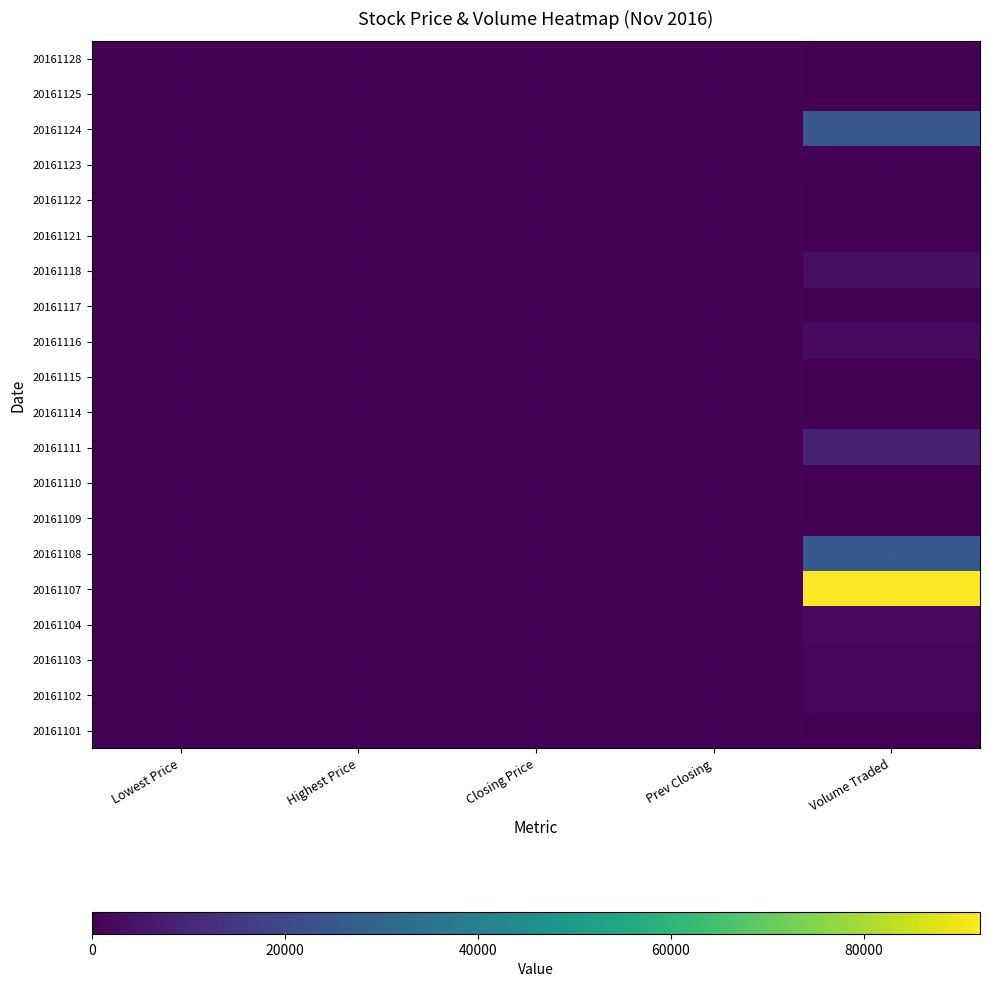

Is the value of 20161128 at Closing Price greater than the value of 20161125 at Volume Traded?

Yes